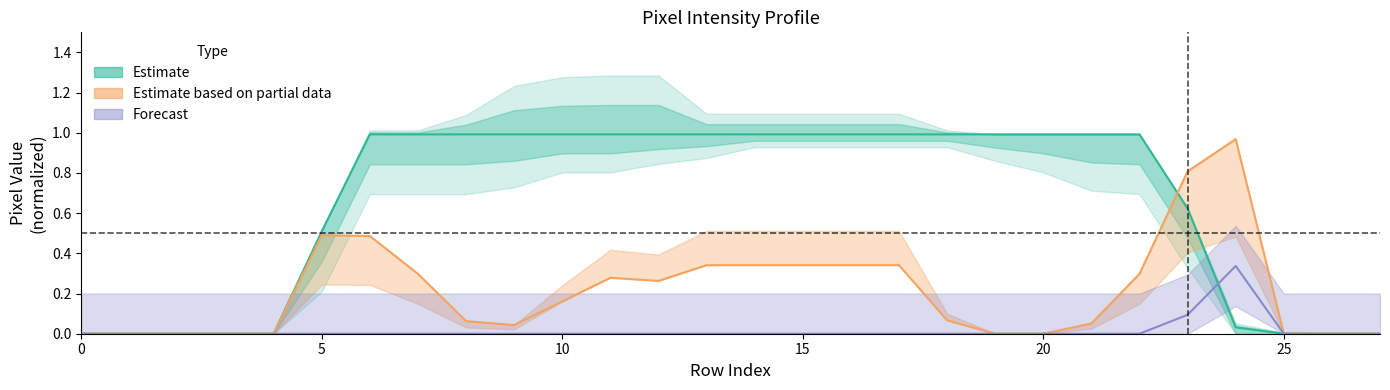

Where is the first local minimum for Estimate based on partial data?

9